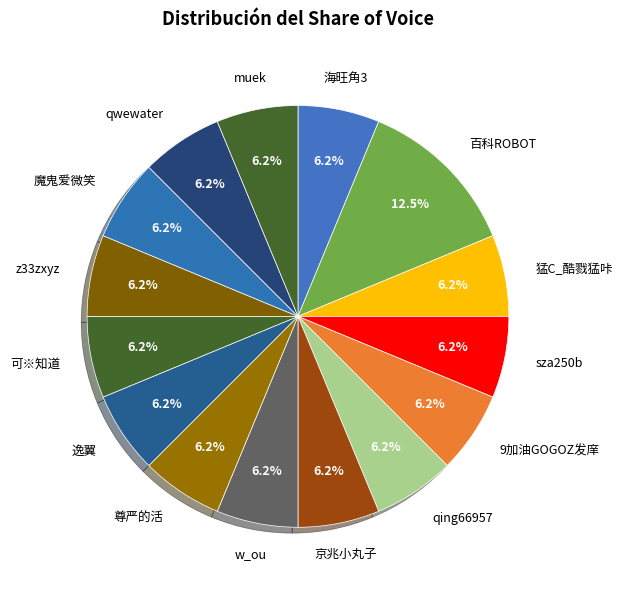

Combined, what portion of the pie is 京兆小丸子 and 9加油GOGOZ发庠?

12.5%